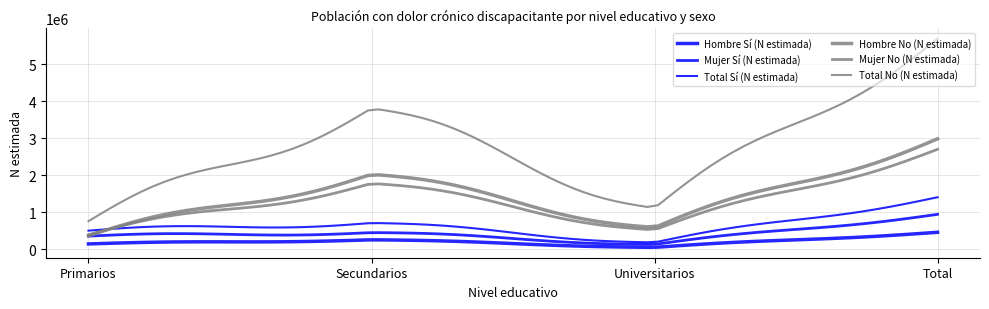

Is this an area chart (filled region under the line)?

No